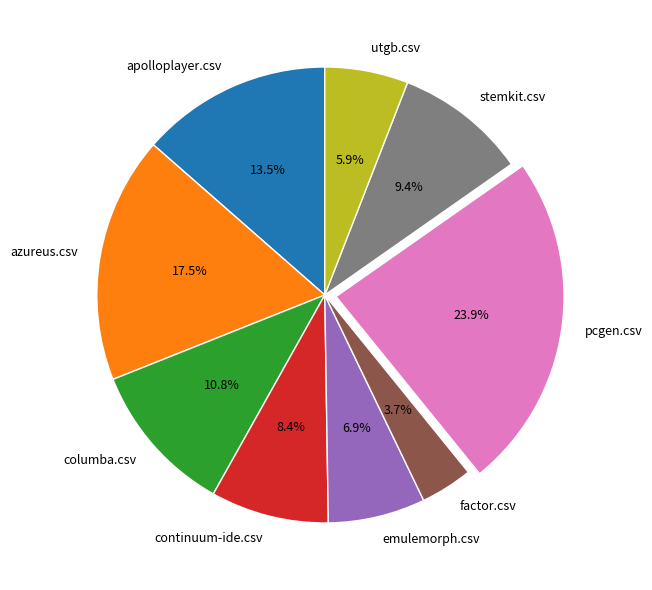

To the nearest percent, what portion does emulemorph.csv represent?

7%